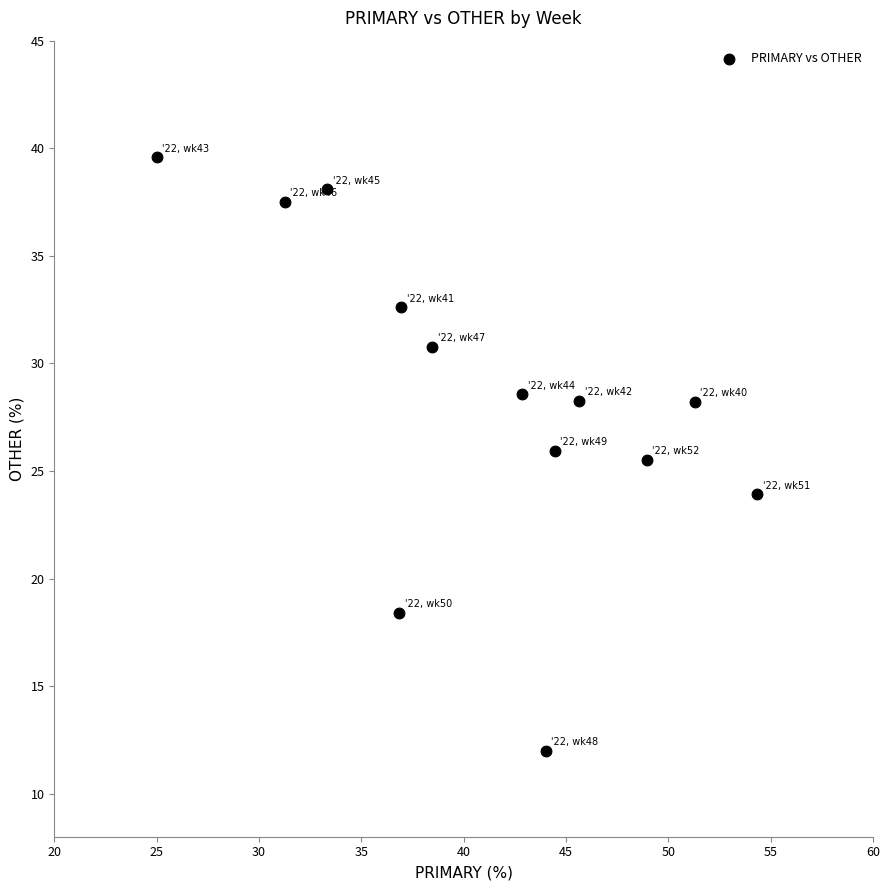

What is the range of X values (max minus min)?

29.3